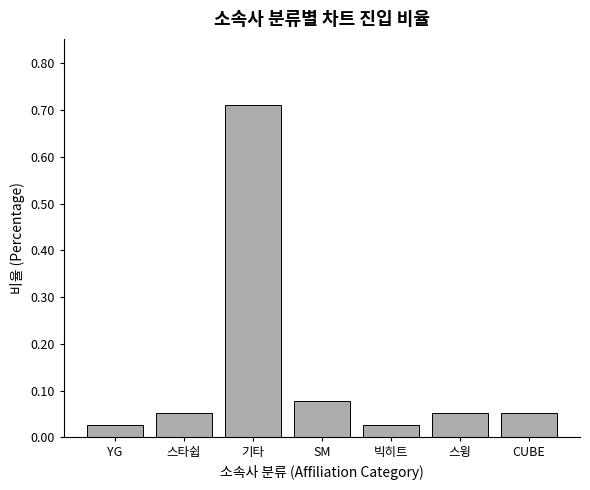

How many distinct data groups are displayed?

1